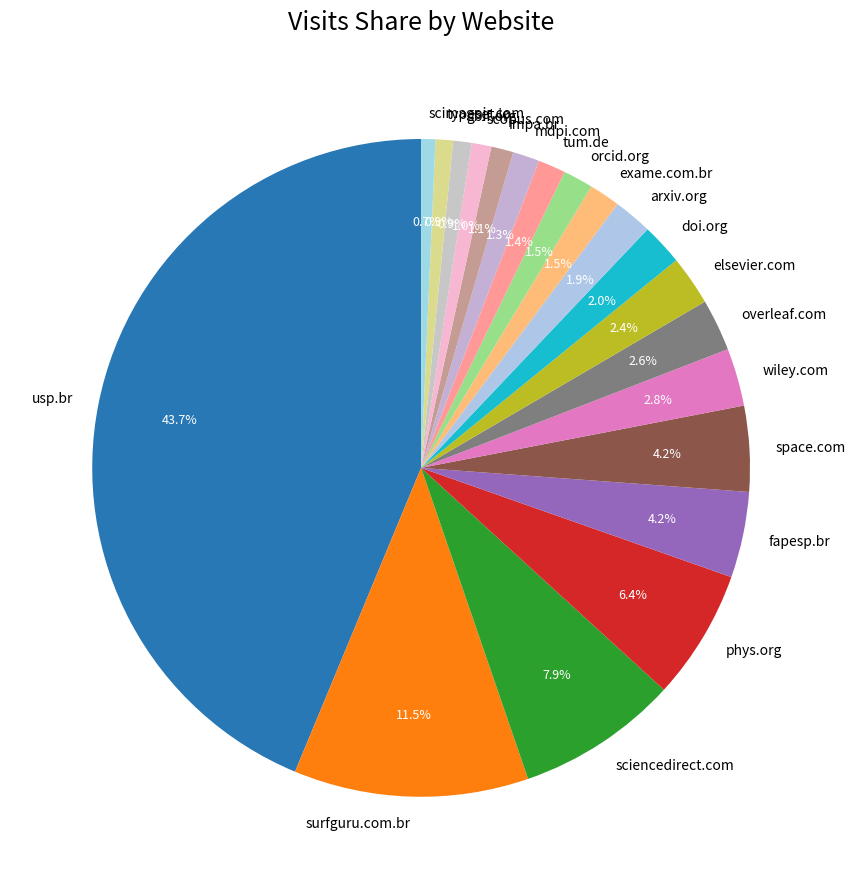

True or false: mdpi.com accounts for 11% of the total.

False